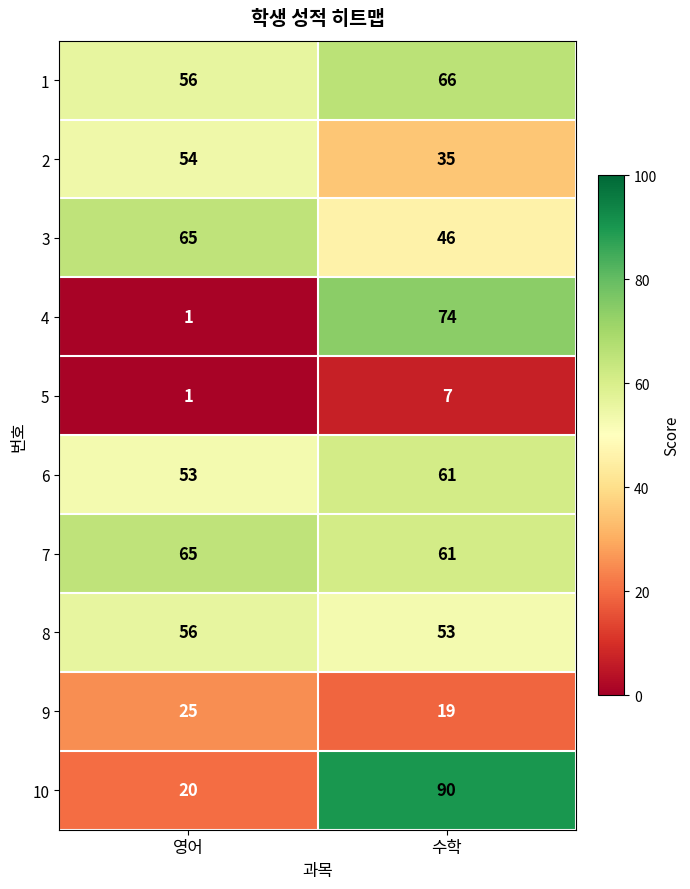

True or false: 7 has a value of 103 at 수학.

False